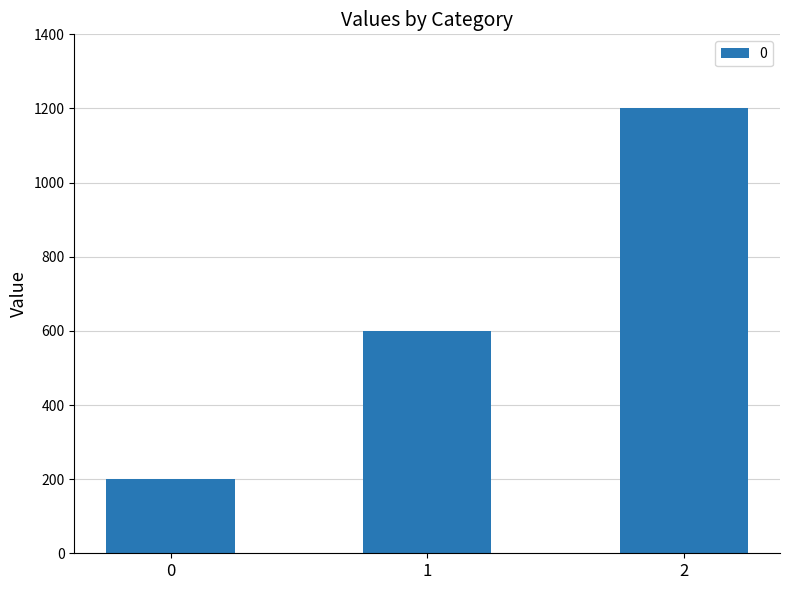

The value at 2 is 1200. True or false?

True